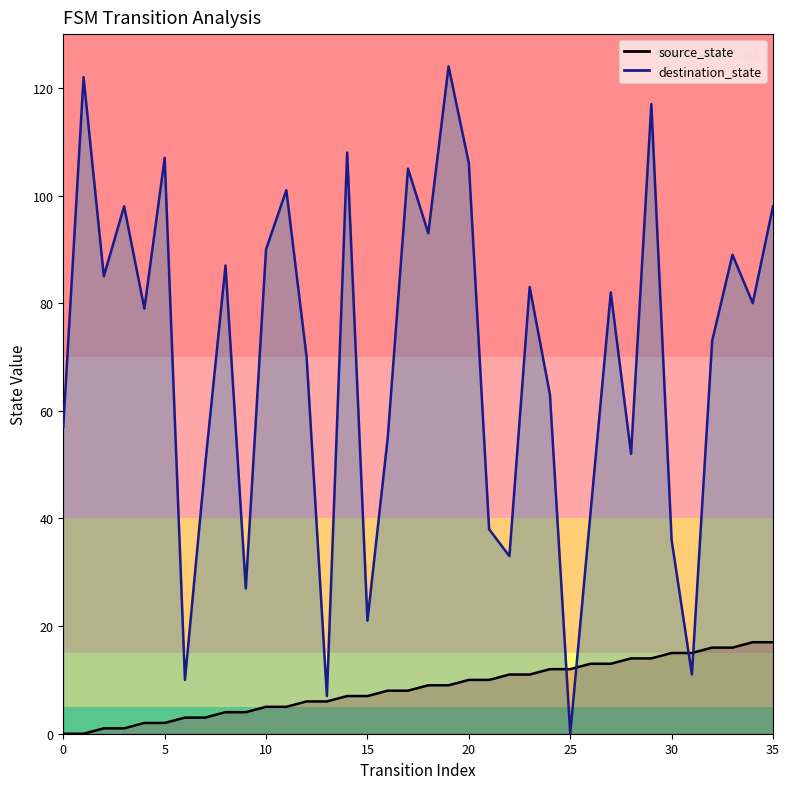

Reading right to left, transcribe all the data shown in this chart.

source_state: 35=17	34=17	33=16	32=16	31=15	30=15	29=14	28=14	27=13	26=13	25=12	24=12	23=11	22=11	21=10	20=10	19=9	18=9	17=8	16=8	15=7	14=7	13=6	12=6	11=5	10=5	9=4	8=4	7=3	6=3	5=2	4=2	3=1	2=1	1=0	0=0
destination_state: 35=98	34=80	33=89	32=73	31=11	30=36	29=117	28=52	27=82	26=41	25=0	24=63	23=83	22=33	21=38	20=106	19=124	18=93	17=105	16=55	15=21	14=108	13=7	12=70	11=101	10=90	9=27	8=87	7=50	6=10	5=107	4=79	3=98	2=85	1=122	0=57